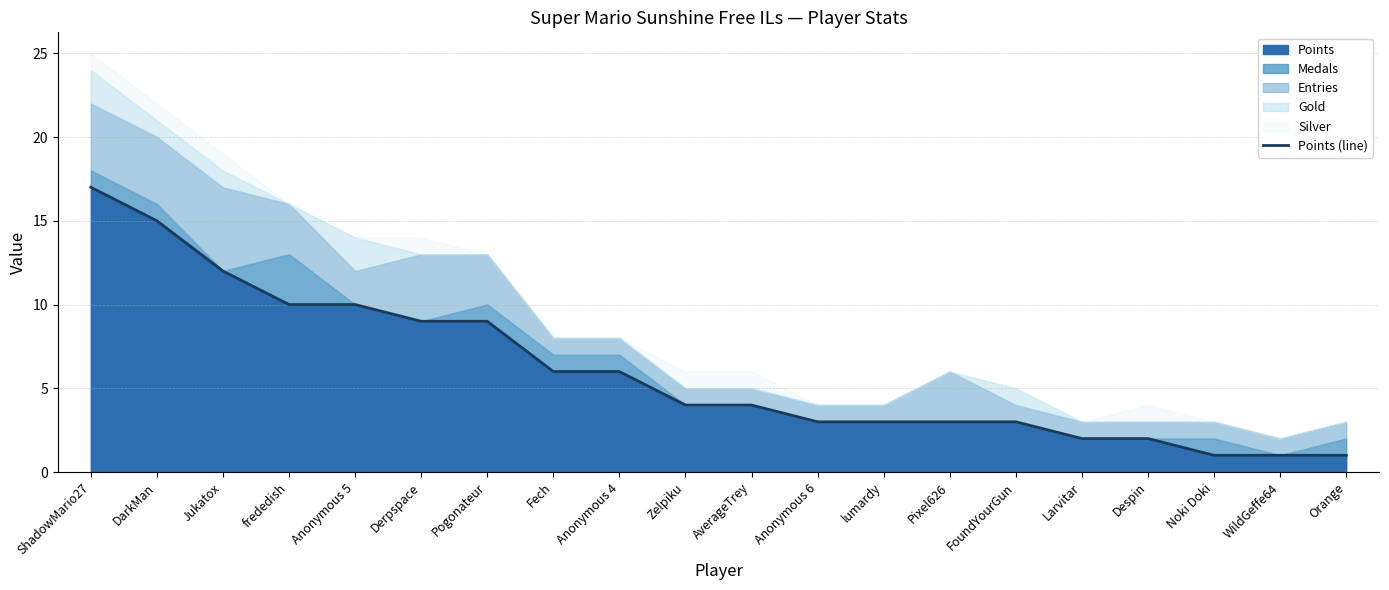

Rank the categories by value from lowest to highest.

Noki Doki, WildGeffe64, Orange, Larvitar, Despin, Anonymous 6, lumardy, Pixel626, FoundYourGun, Zelpiku, AverageTrey, Fech, Anonymous 4, Derpspace, Pogonateur, frededish, Anonymous 5, Jukatox, DarkMan, ShadowMario27